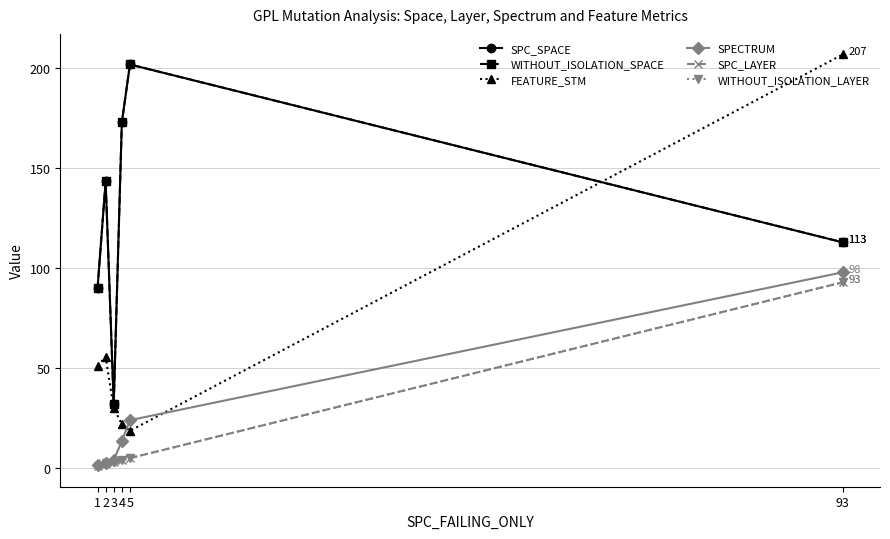

True or false: WITHOUT_ISOLATION_LAYER and FEATURE_STM intersect in this chart.

False